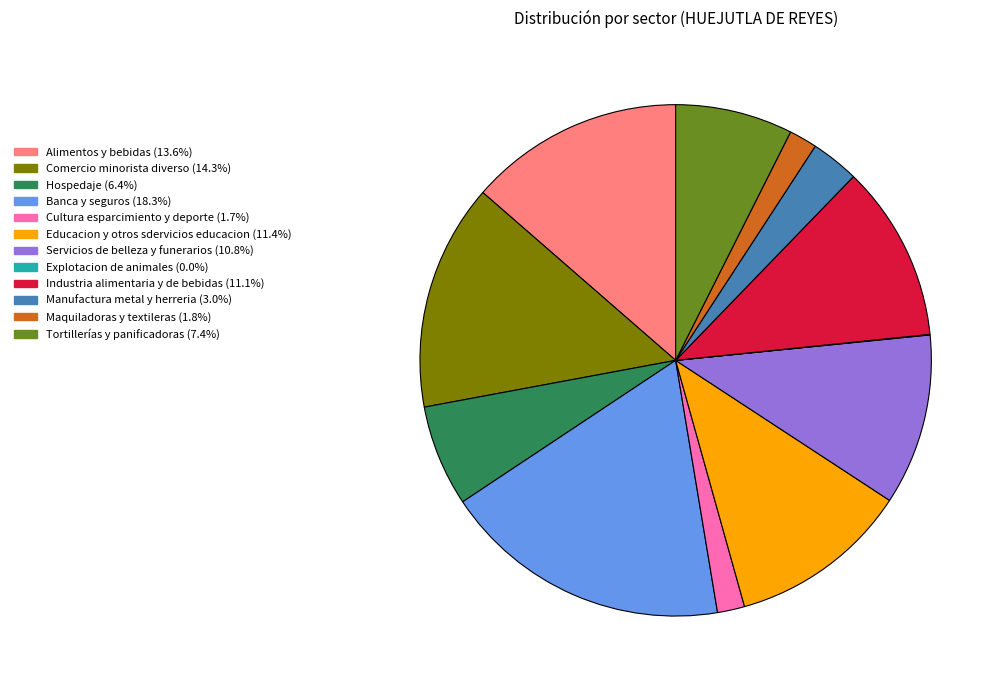

Does any single category account for the majority?

No